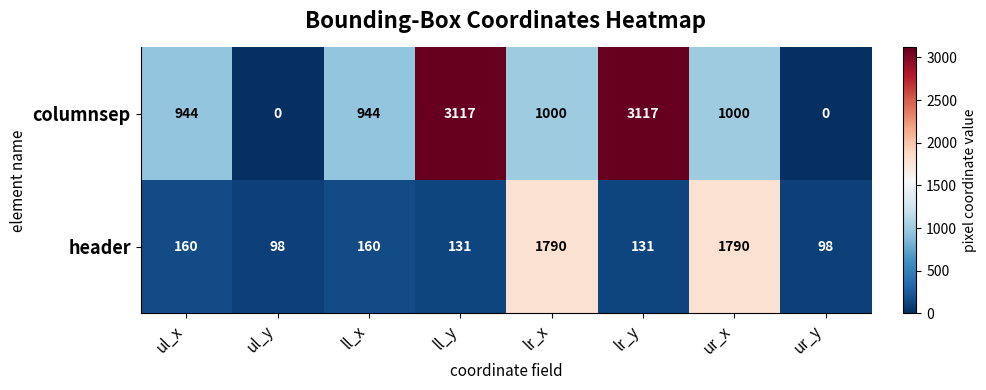

What is the difference between the header values at ll_y and lr_x?

1659